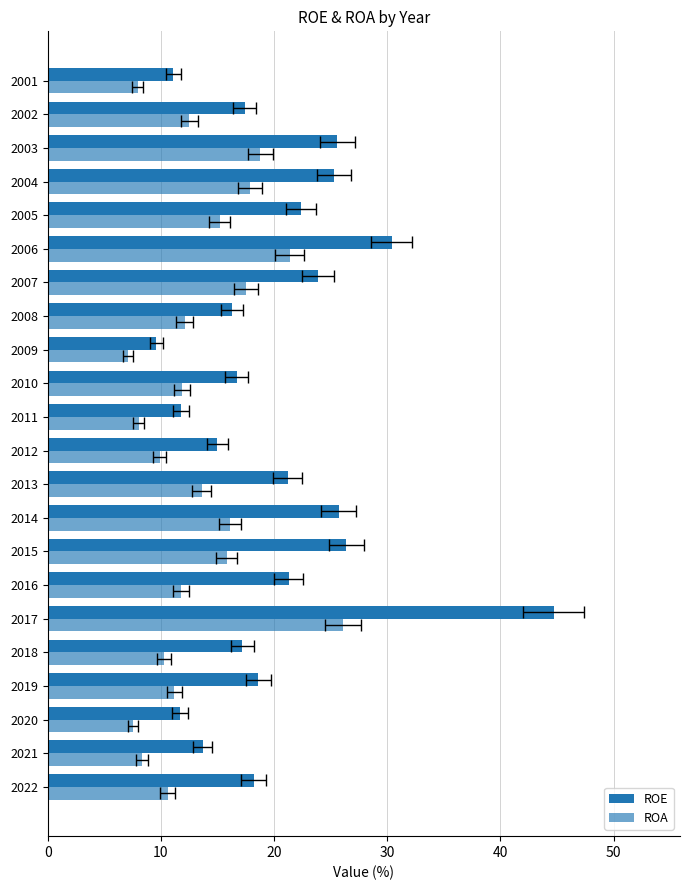

What is the average value of the ROE series?

20.2